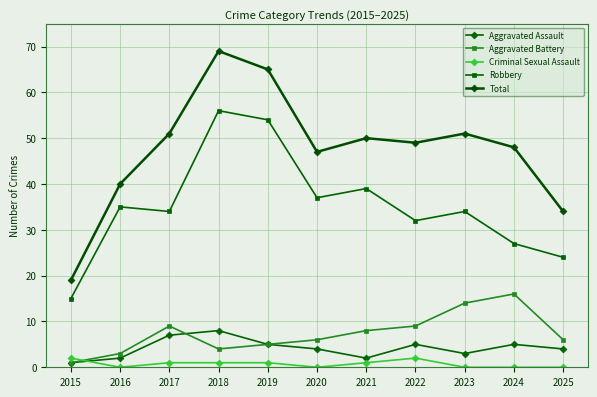

Between 2020 and 2023, which series saw the biggest shift?

Aggravated Battery